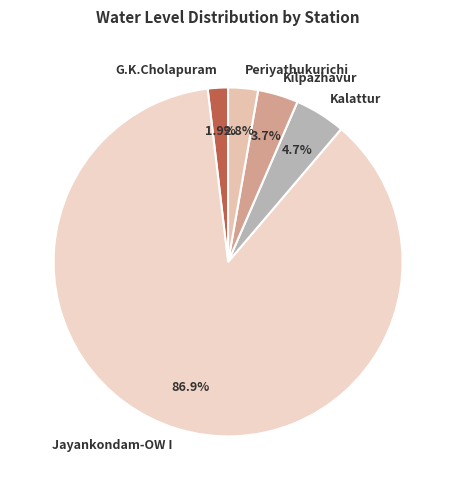

Is there any slice that represents more than half of the pie?

Yes